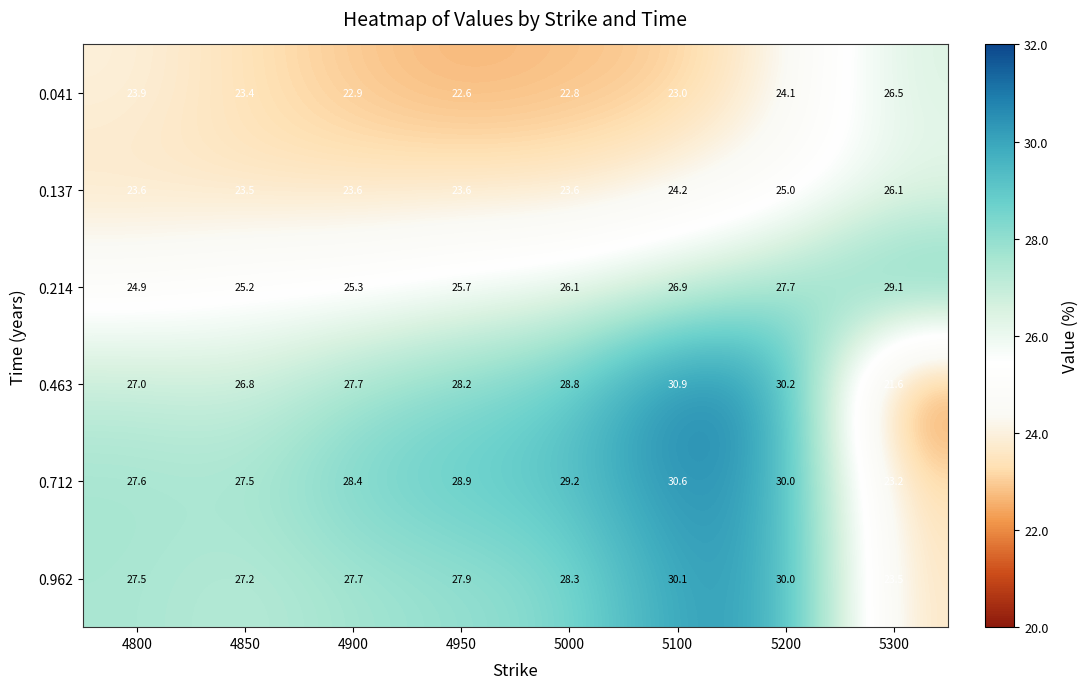

True or false: 0.041 has a value of 8.9 at 4900.

False